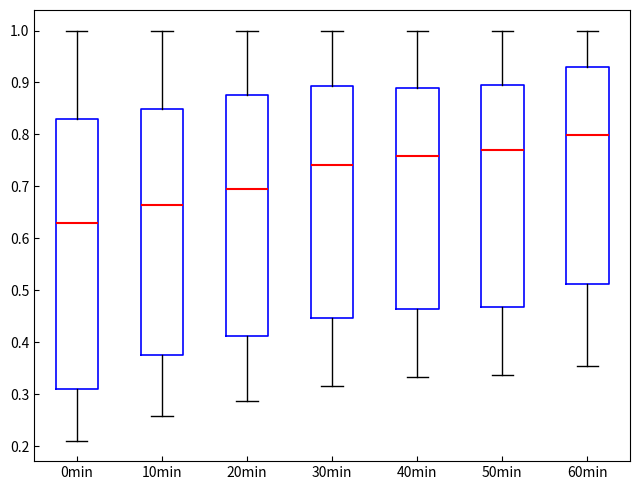

Reading left to right, read every box against the y-axis: the position of its median line, the range the box covers, and the ends of its whiskers. The values are not printed on the chart, so give them approximately, as read against the axis.

0min: median 0.63, box 0.31 to 0.83, whiskers 0.21 to 1.00
10min: median 0.66, box 0.38 to 0.85, whiskers 0.26 to 1.00
20min: median 0.70, box 0.41 to 0.88, whiskers 0.29 to 1.00
30min: median 0.74, box 0.45 to 0.89, whiskers 0.32 to 1.00
40min: median 0.76, box 0.46 to 0.89, whiskers 0.33 to 1.00
50min: median 0.77, box 0.47 to 0.89, whiskers 0.34 to 1.00
60min: median 0.80, box 0.51 to 0.93, whiskers 0.36 to 1.00